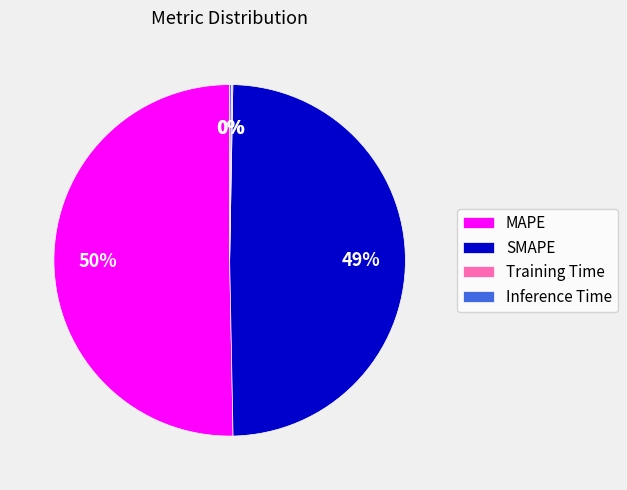

What is the majority slice?

MAPE